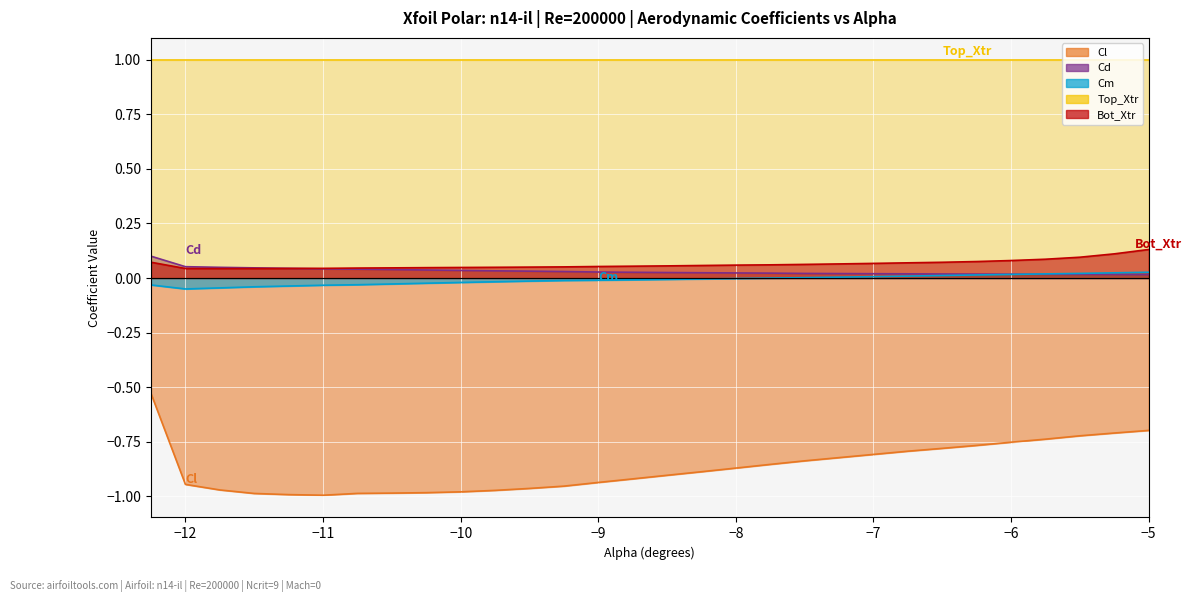

At which category is the sum across all series the highest?

-12.25